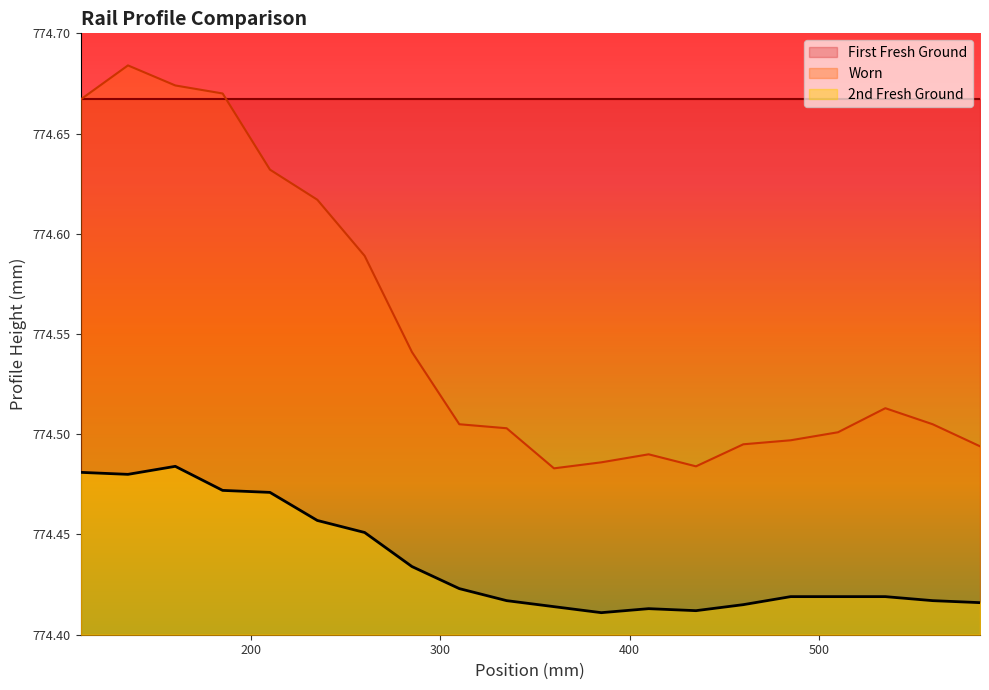

Which series has the largest range (max minus min)?

Worn